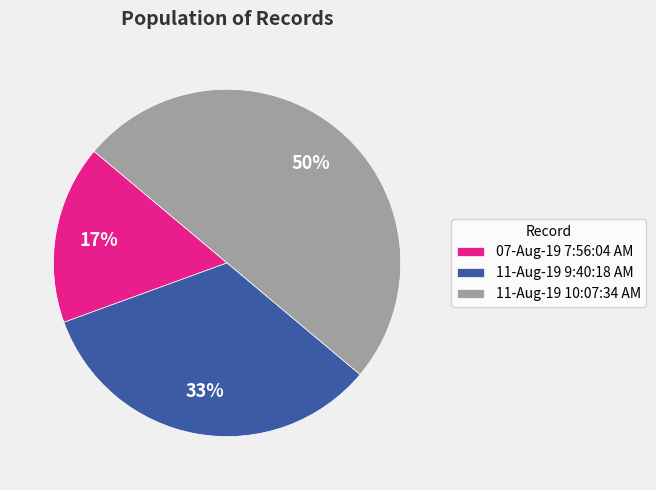

Does 07-Aug-19 7:56:04 AM represent more than half of the total?

No